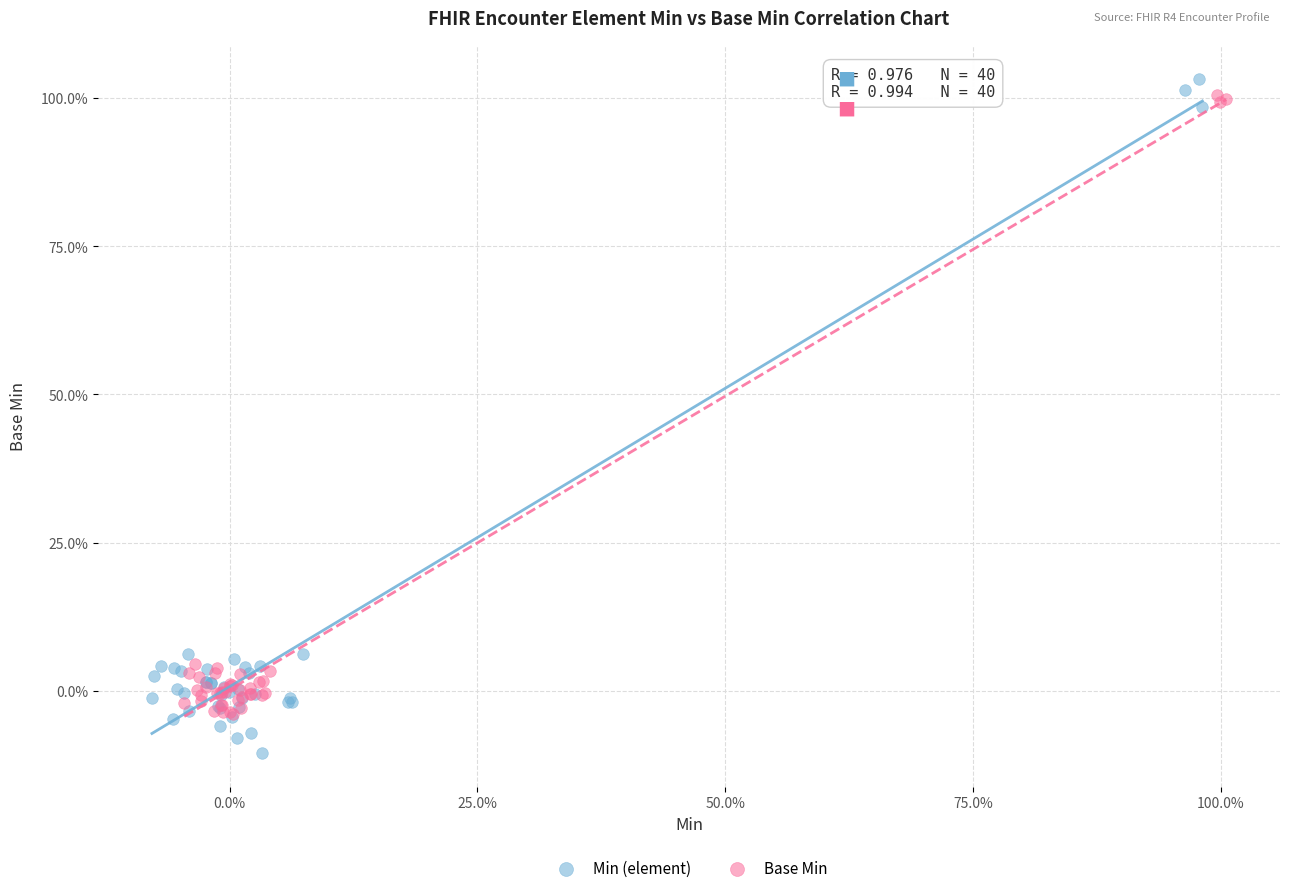

Which series has the largest Y range (max minus min)?

Min (element)